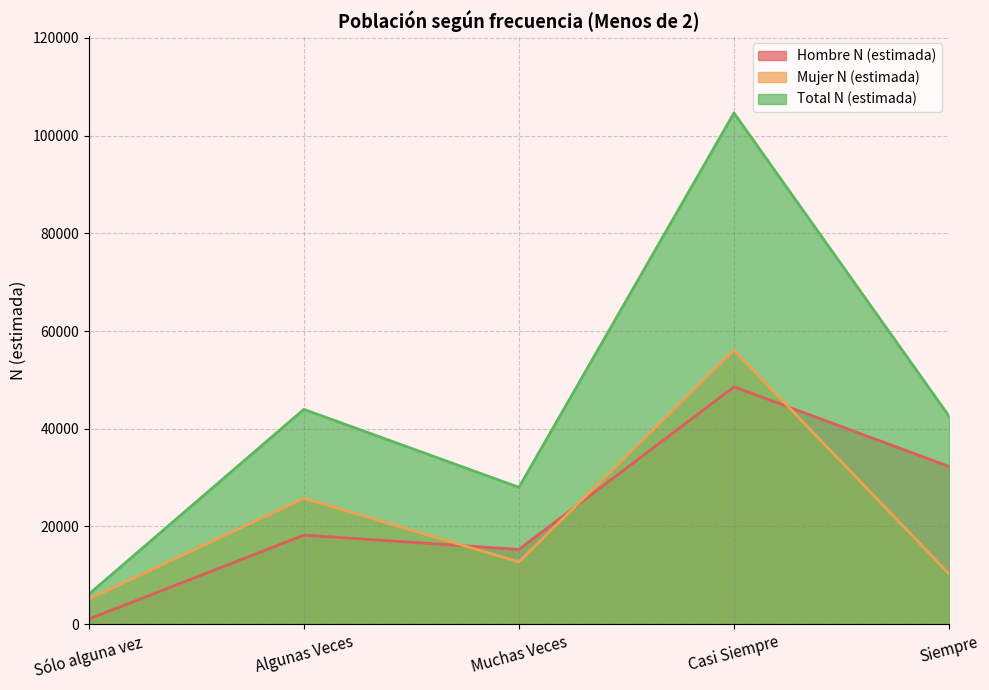

What is the total value across all series at Algunas Veces?

87926